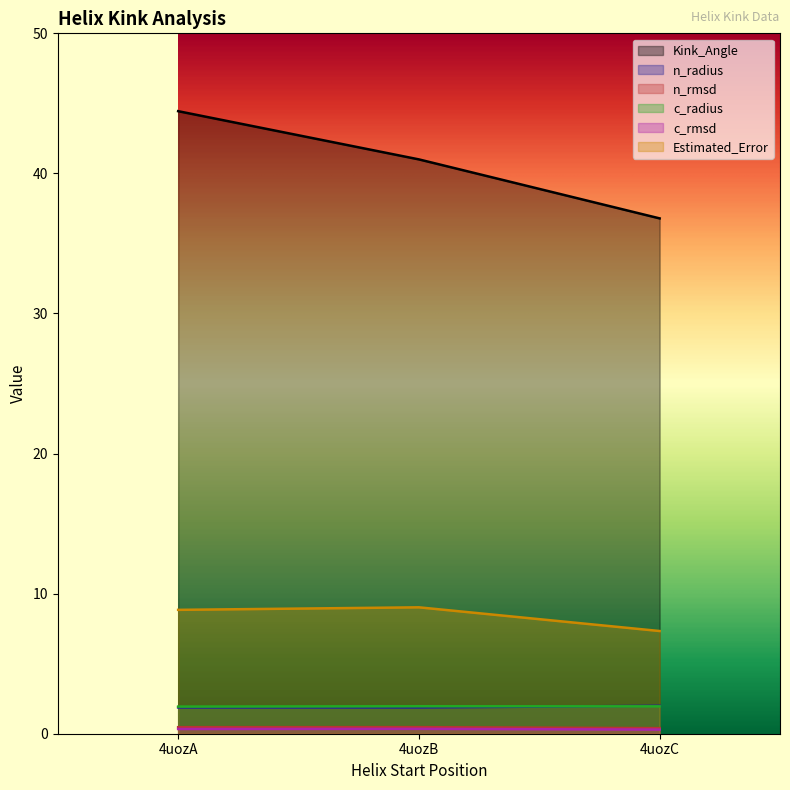

What is the value of the c_rmsd point at the 2nd from the left?

0.3